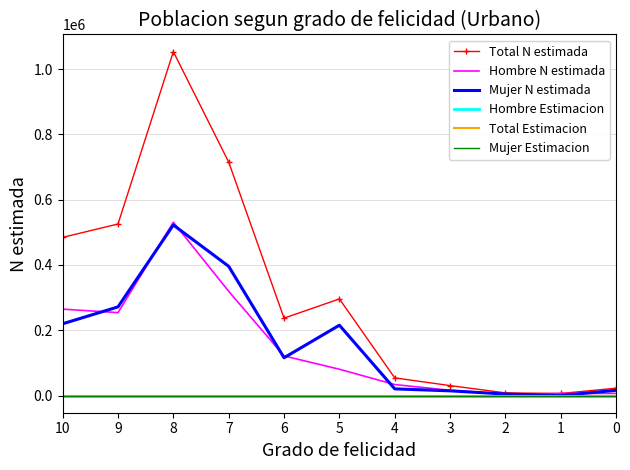

Which series has the largest total across all categories?

Total N estimada